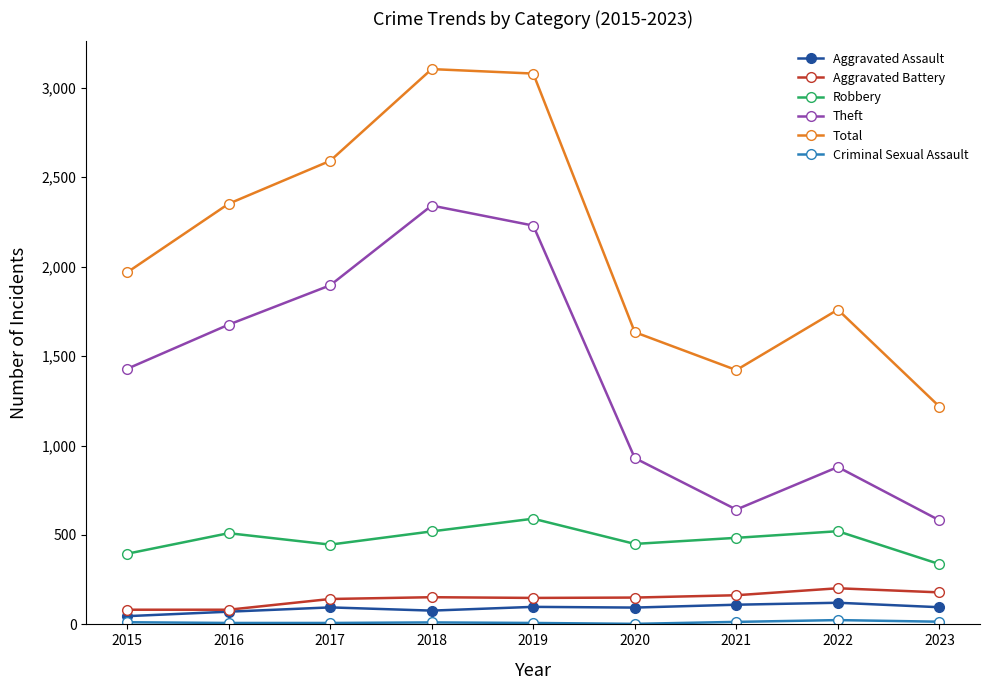

Does the chart display data point markers on the line(s)?

Yes